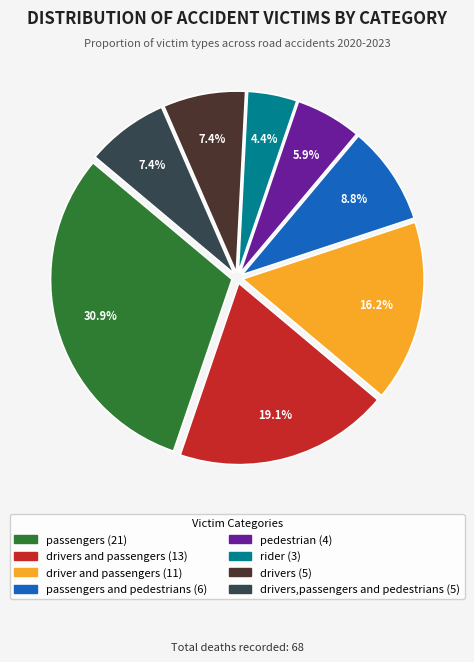

Is there any slice that represents more than half of the pie?

No